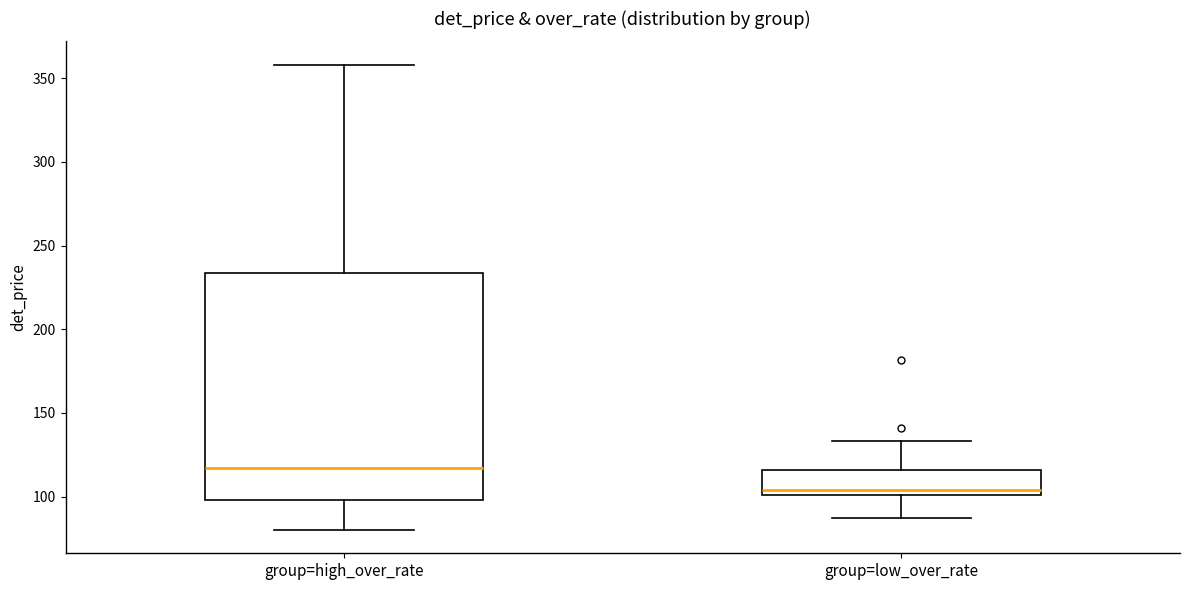

Reading left to right, transcribe this box plot: for each box, give where its median line is, the range the box spans, and where its two whiskers end, as read against the y-axis. The values are not printed on the chart, so give them approximately, as read against the axis.

group=high_over_rate: median 115, box 100 to 235, whiskers 80 to 360
group=low_over_rate: median 105, box 100 to 115, whiskers 85 to 135